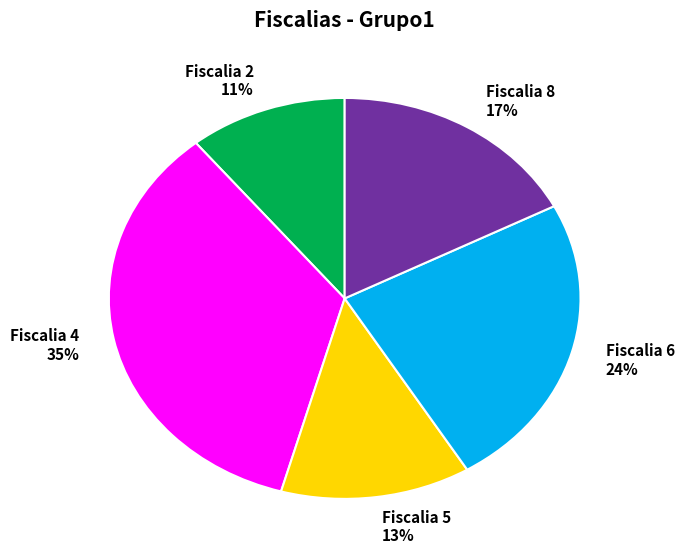

Is there any slice that represents more than half of the pie?

No